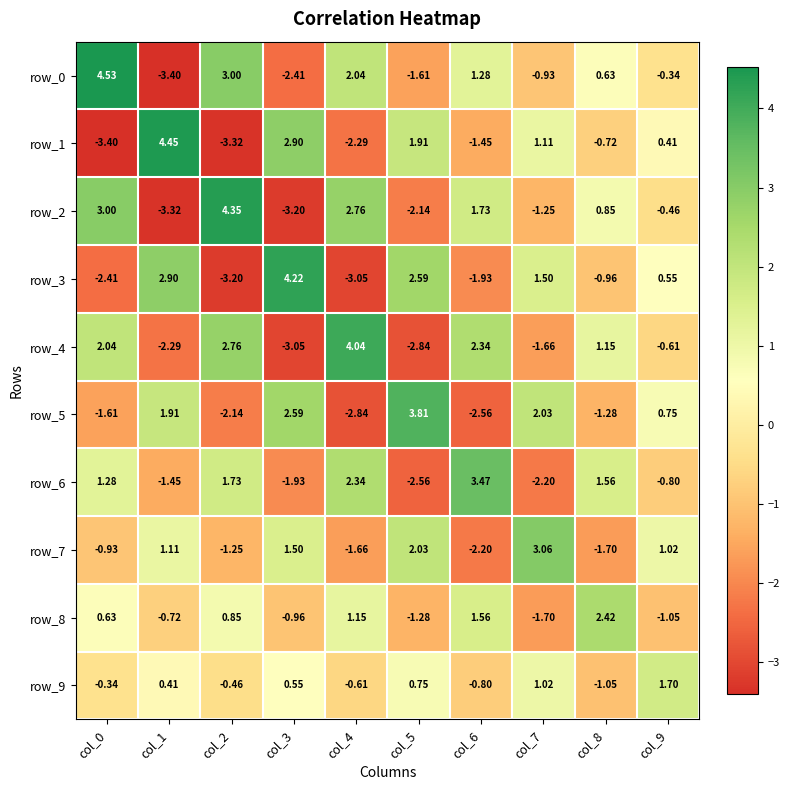

Count the number of categories in the chart.

10